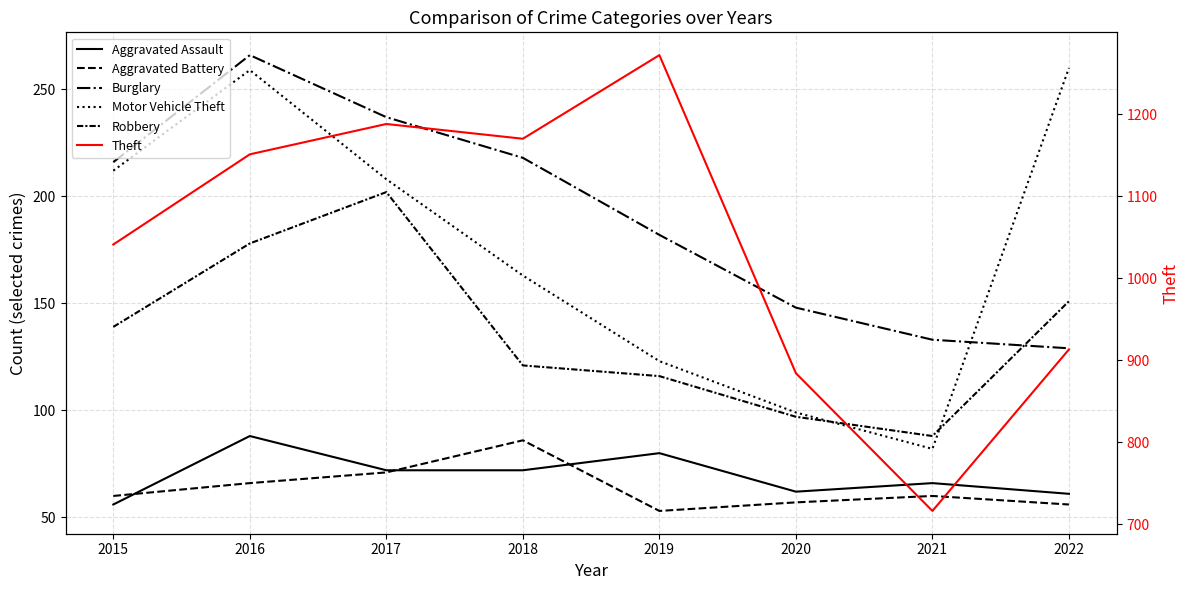

What is the smallest value displayed?

53